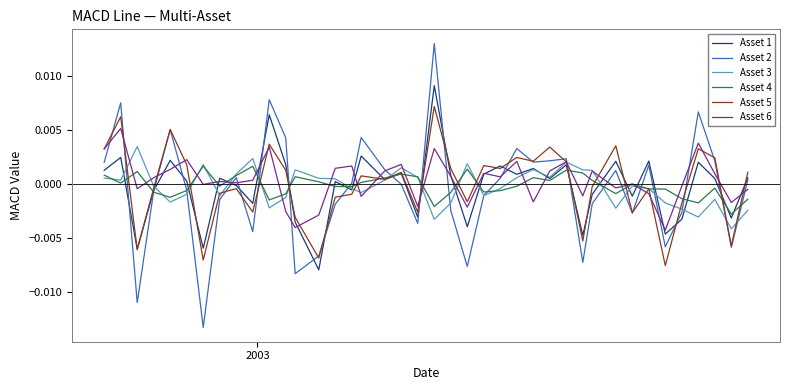

Which series has the largest range (max minus min)?

Asset 2